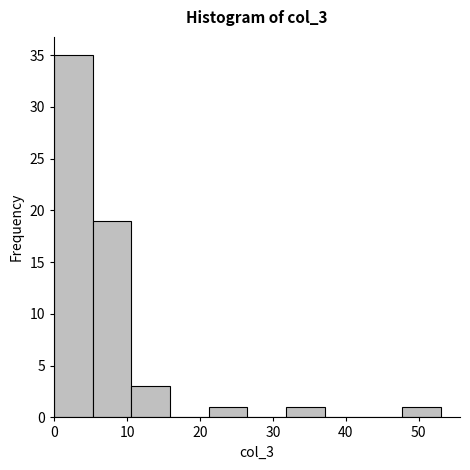

Reading left to right, transcribe this chart: for each bar, give the range it covers on the x-axis and its height. Neither the bar edges nor the heights are printed on the chart, so give them approximately, as read against the axes.

0.0 to 5.3: 35
5.3 to 10.6: 19
10.6 to 15.9: 3
15.9 to 21.2: 0
21.2 to 26.5: 1
26.5 to 31.8: 0
31.8 to 37.1: 1
37.1 to 42.4: 0
42.4 to 47.7: 0
47.7 to 53.0: 1